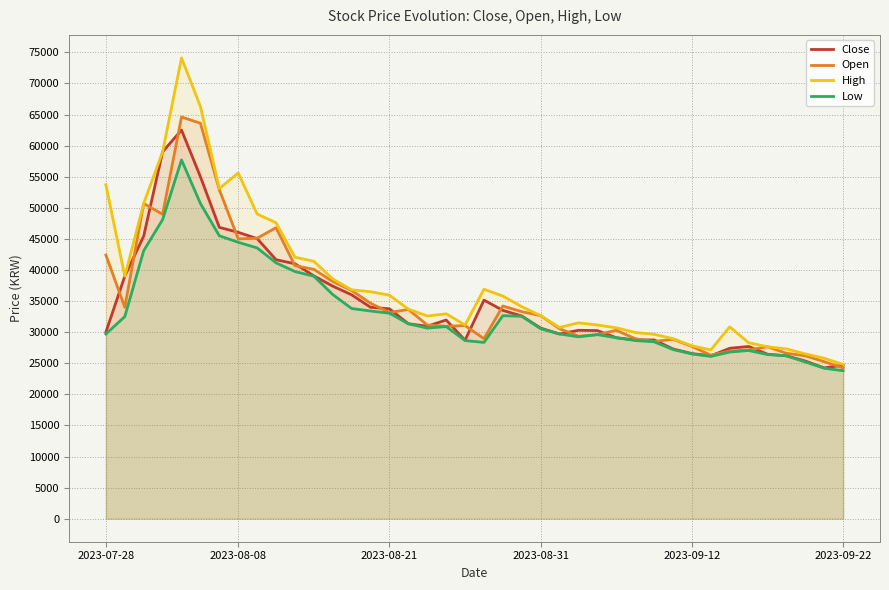

The value of Low at 6 is 45500. True or false?

True